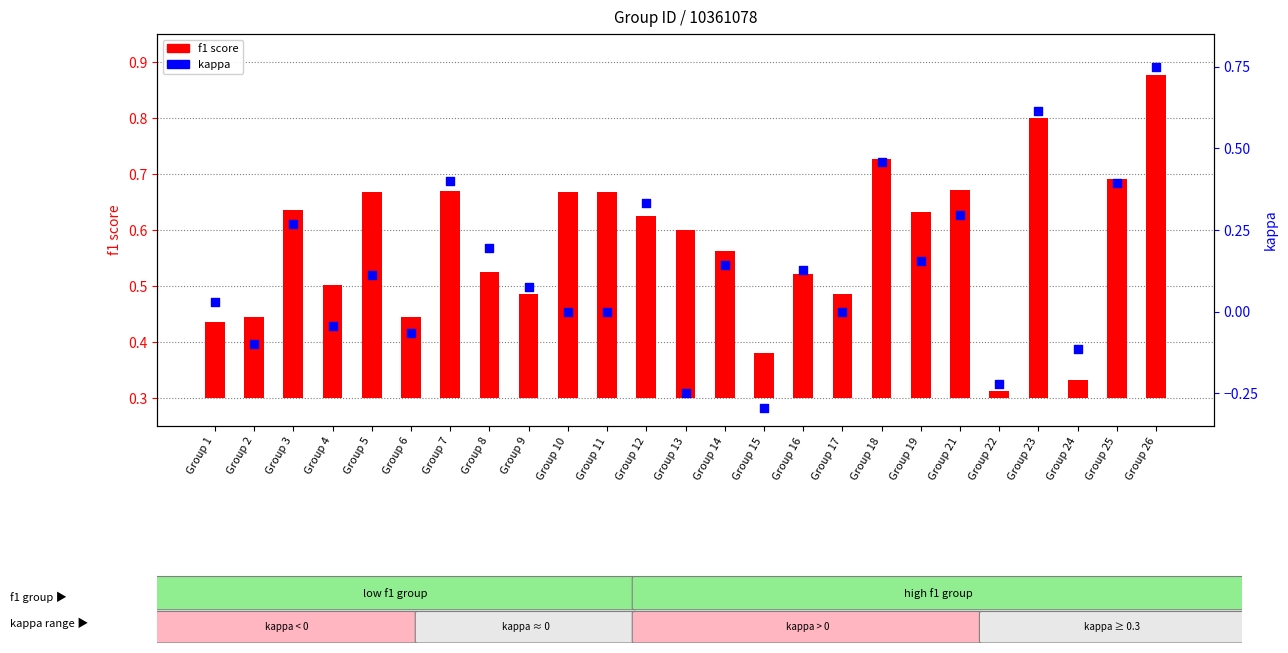

Which series contains the lowest Y value?

kappa